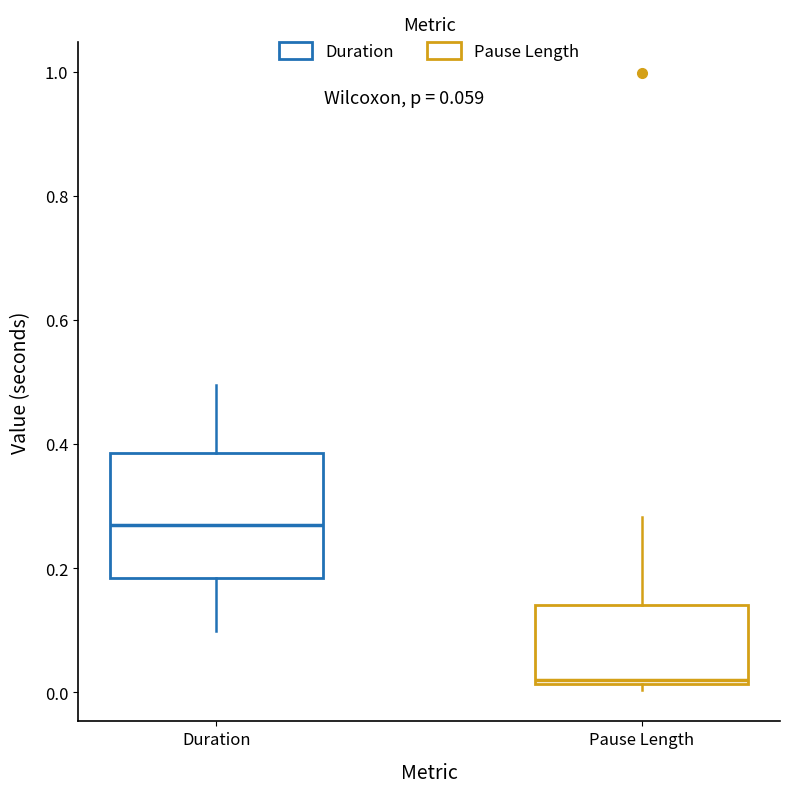

Which box has the highest median line?

Duration